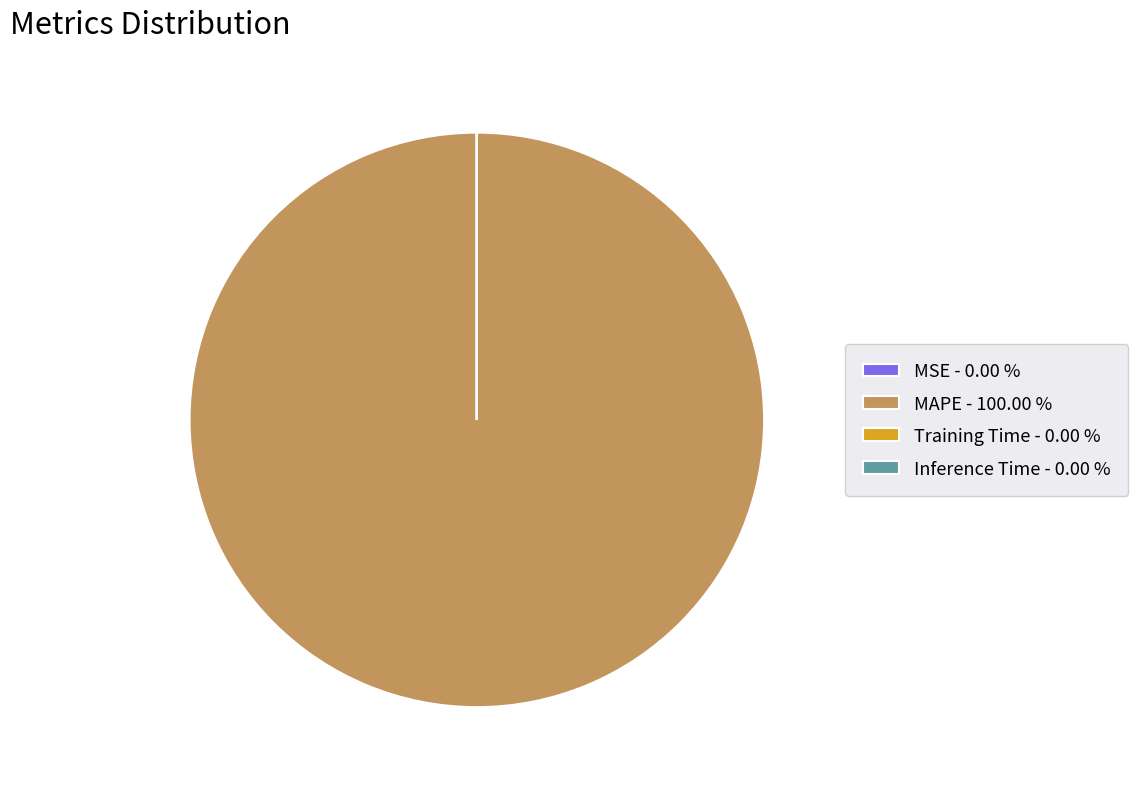

Which slice is the largest?

MAPE